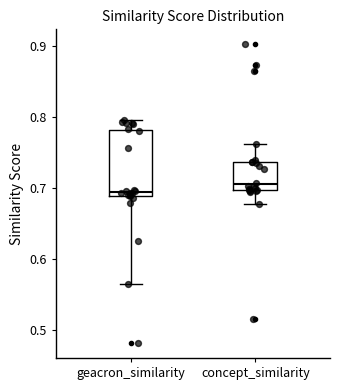

Which box has the lowest median line?

geacron_similarity